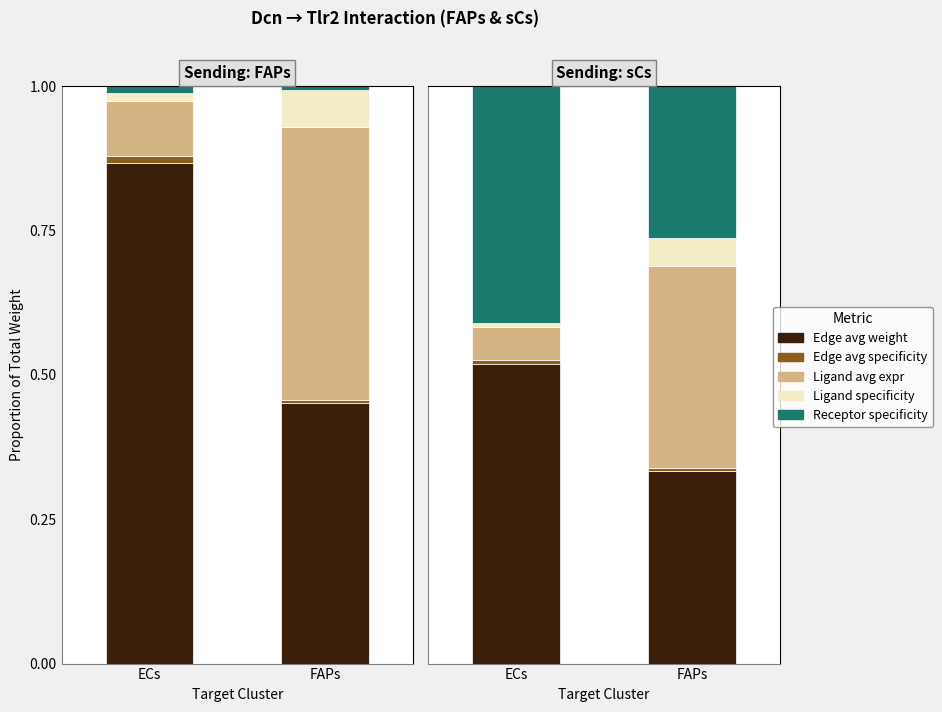

Between FAPs and ECs, which is larger?

ECs